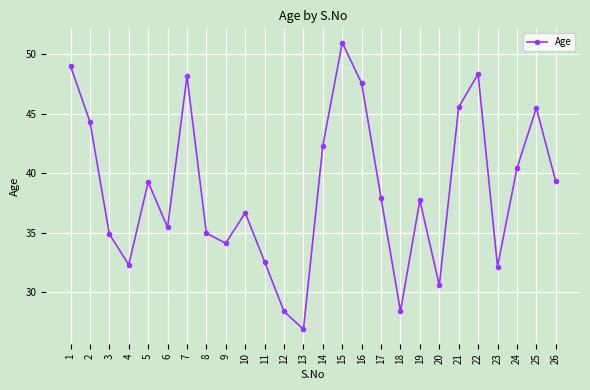

Is it true that the value at 16 is 47.6?

True